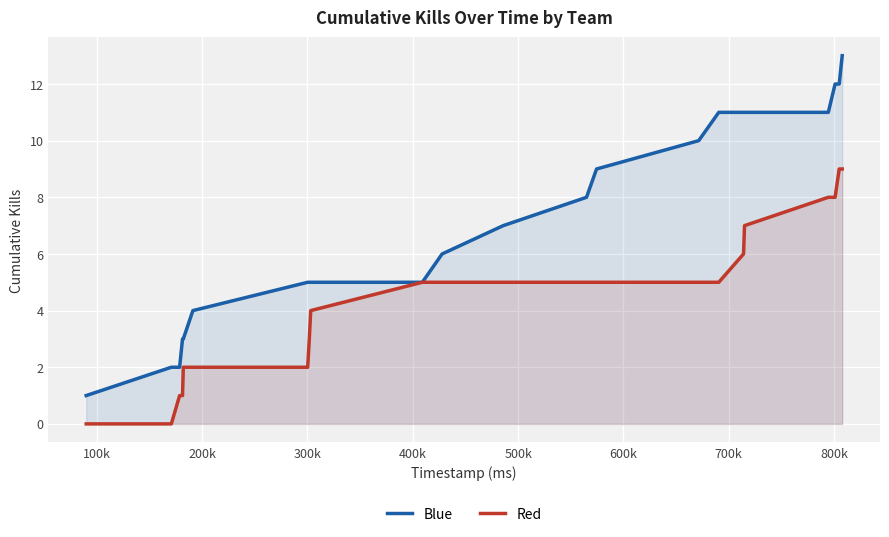

Count the Red values in the range 2 to 6.

13